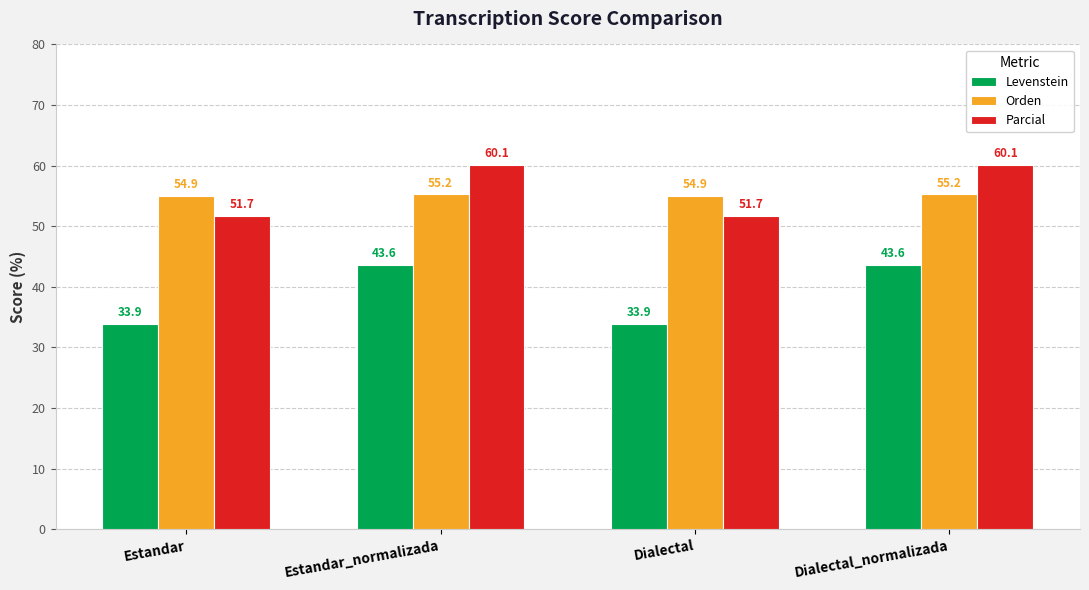

What is the minimum value shown in the chart?

33.9